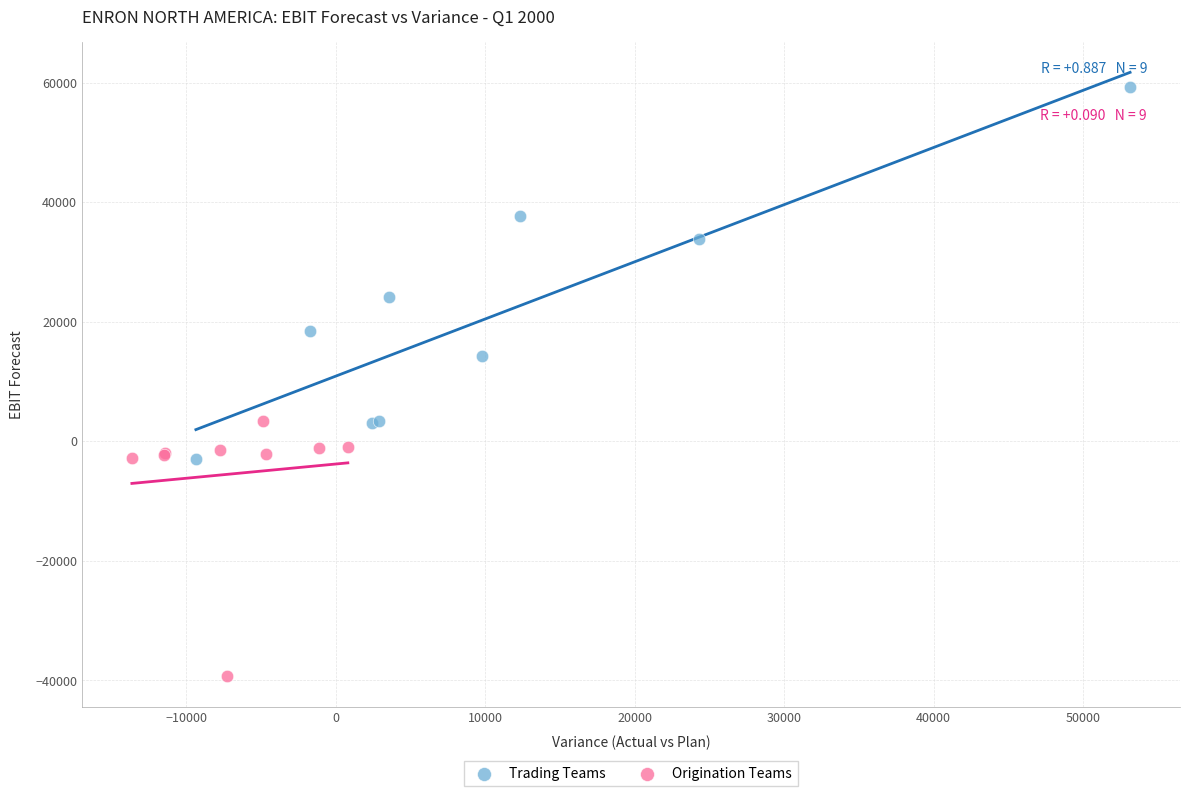

Which series has the largest Y range (max minus min)?

Trading Teams